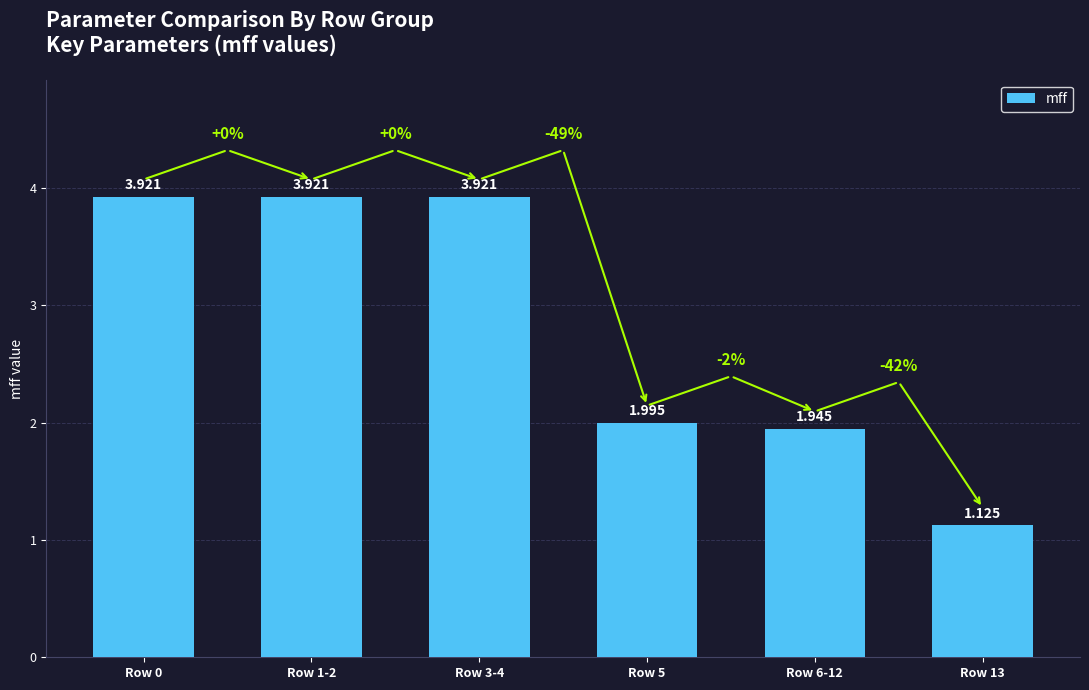

Rank the categories by value from highest to lowest.

Row 0, Row 1-2, Row 3-4, Row 5, Row 6-12, Row 13